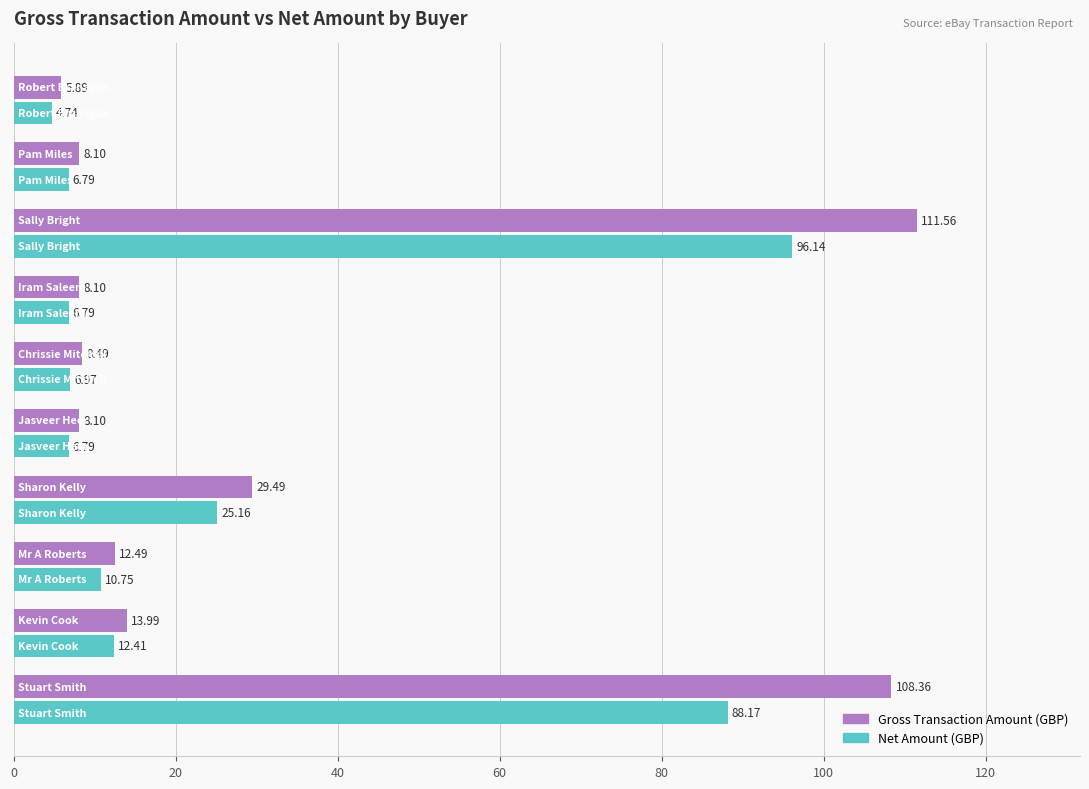

List the series in order of their overall mean, lowest first.

Net Amount (GBP), Gross Transaction Amount (GBP)